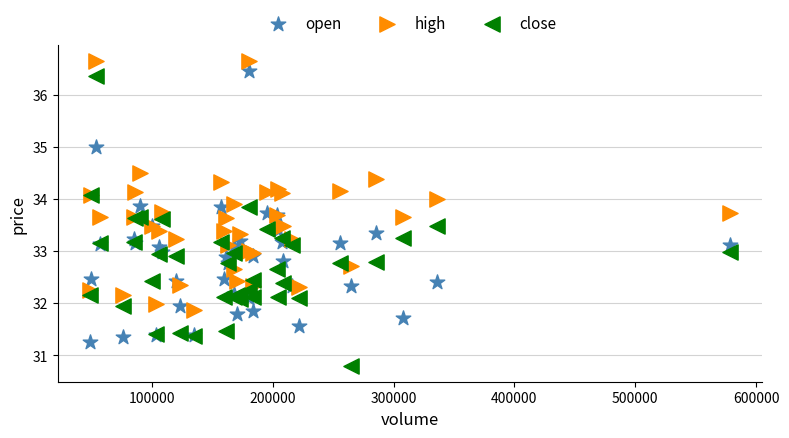

Which series contains the lowest Y value?

close